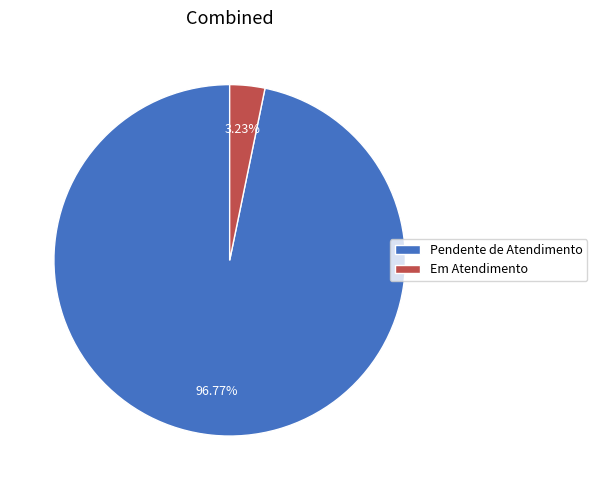

To the nearest percent, what is the difference between the largest and smallest slice percentages?

94%